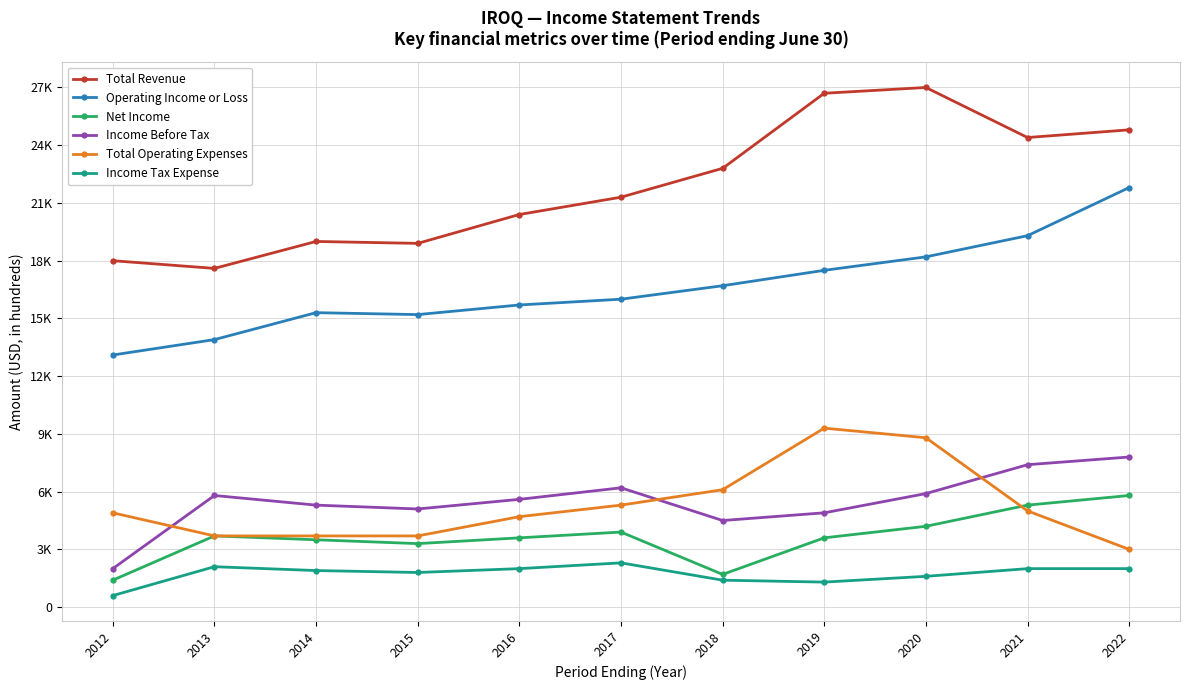

Does the chart have visible grid lines?

Yes